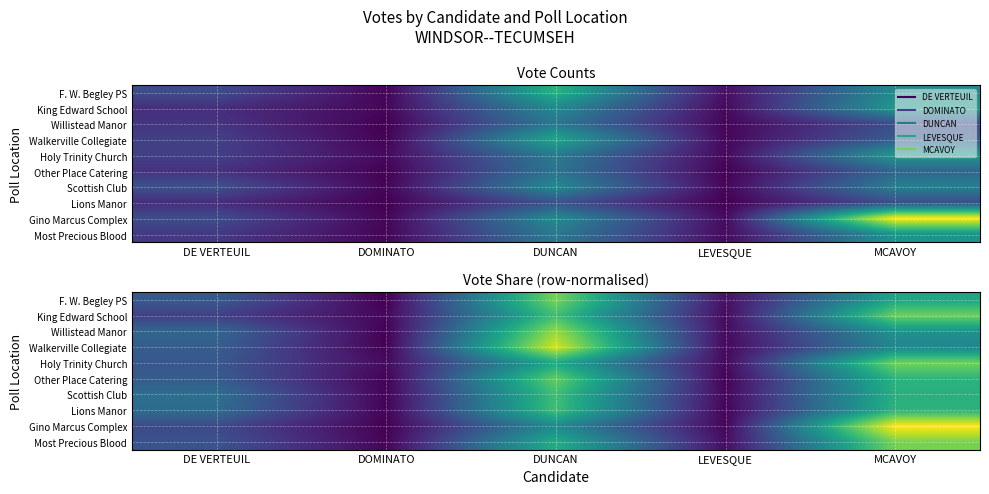

List the labels in order of Willistead Manor value, smallest first.

DOMINATO, LEVESQUE, DE VERTEUIL, MCAVOY, DUNCAN